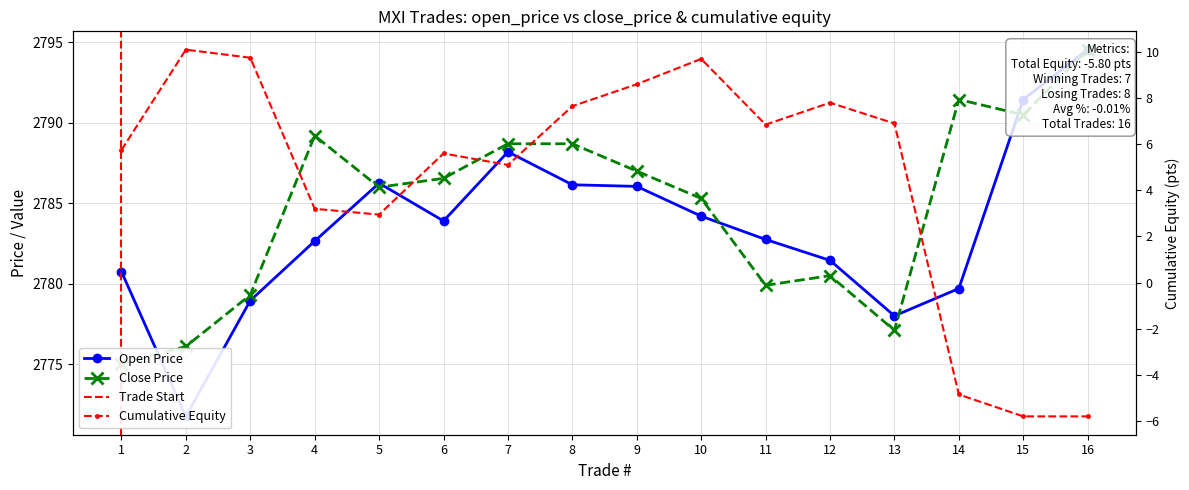

Rank the series by their maximum value, from highest to lowest.

open_price, close_price